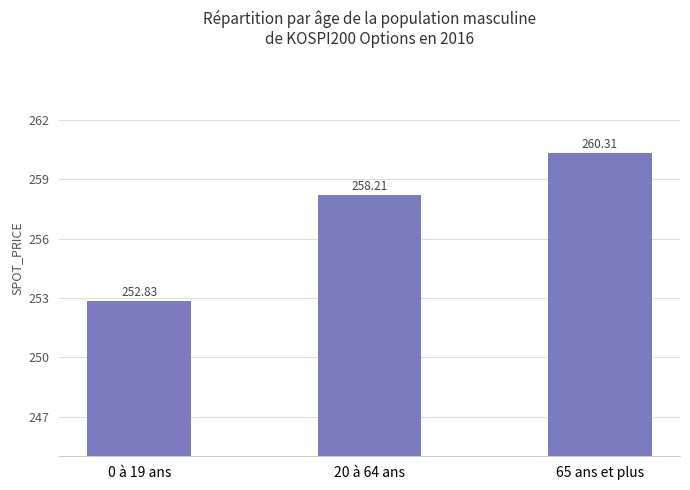

What is the ratio of the value at 0 à 19 ans to the value at 65 ans et plus?

1.0